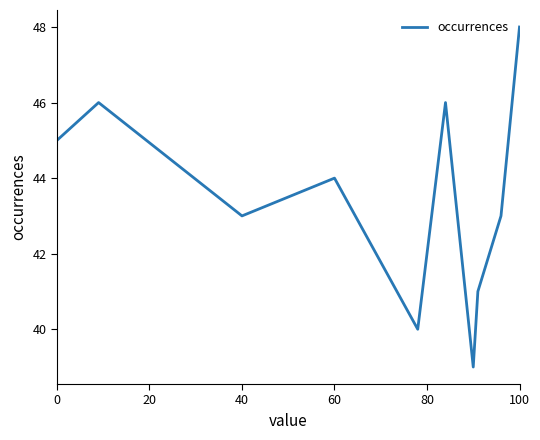

What is the greatest value displayed?

48